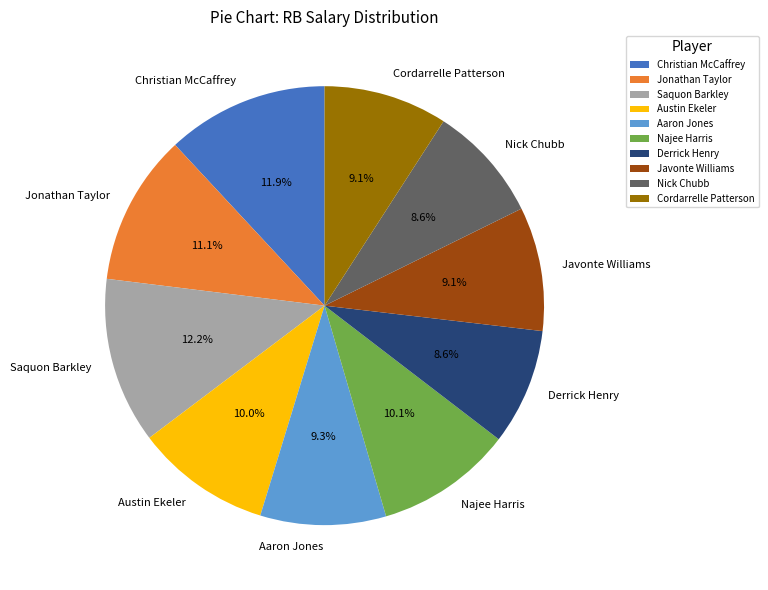

The Javonte Williams slice represents 21% of the pie. True or false?

False